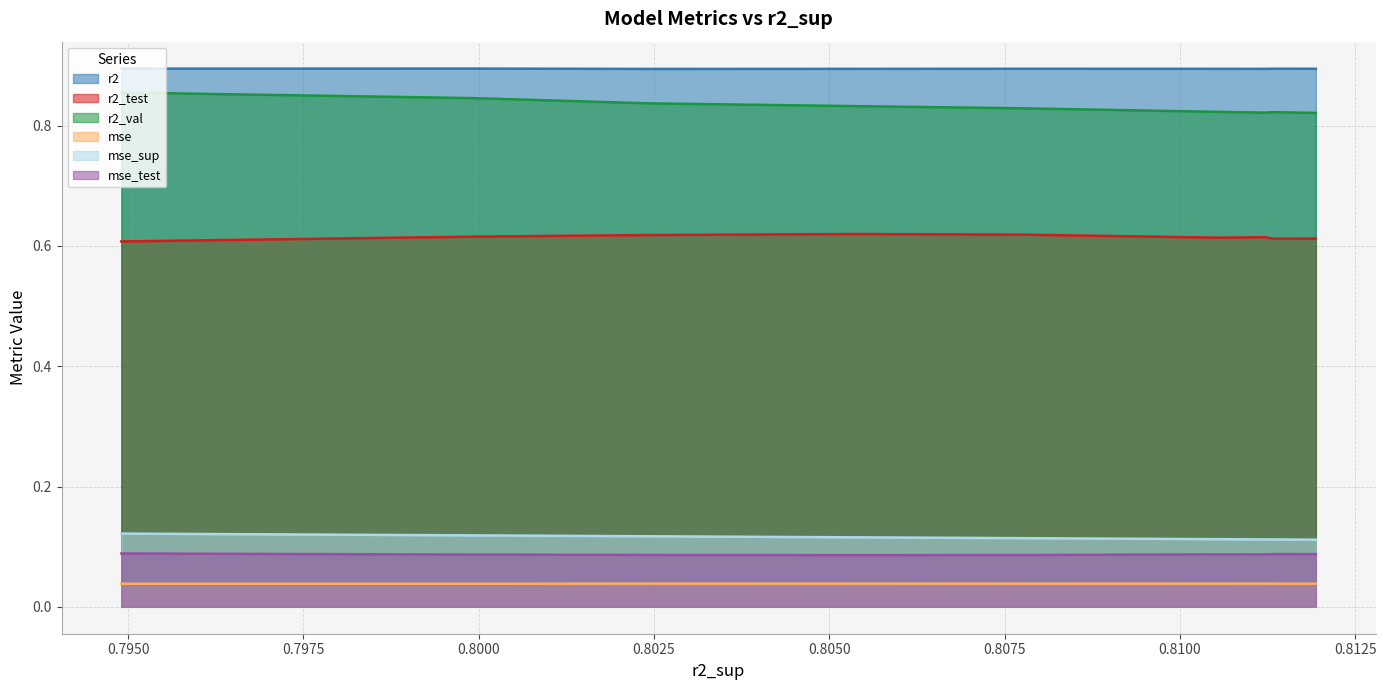

Which series has the largest total across all categories?

r2